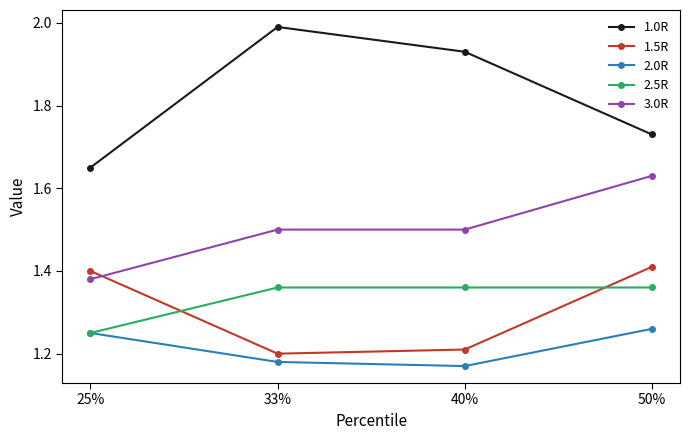

Count the 1.5R values in the range 1 to 2.

4